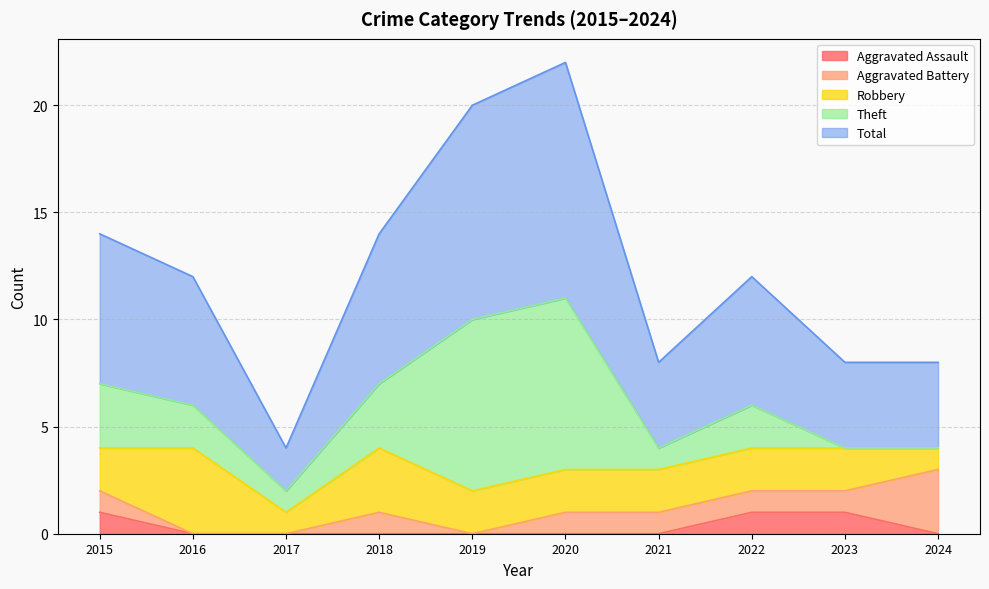

What is the sum of the Robbery values at 2015 and 2021?

4